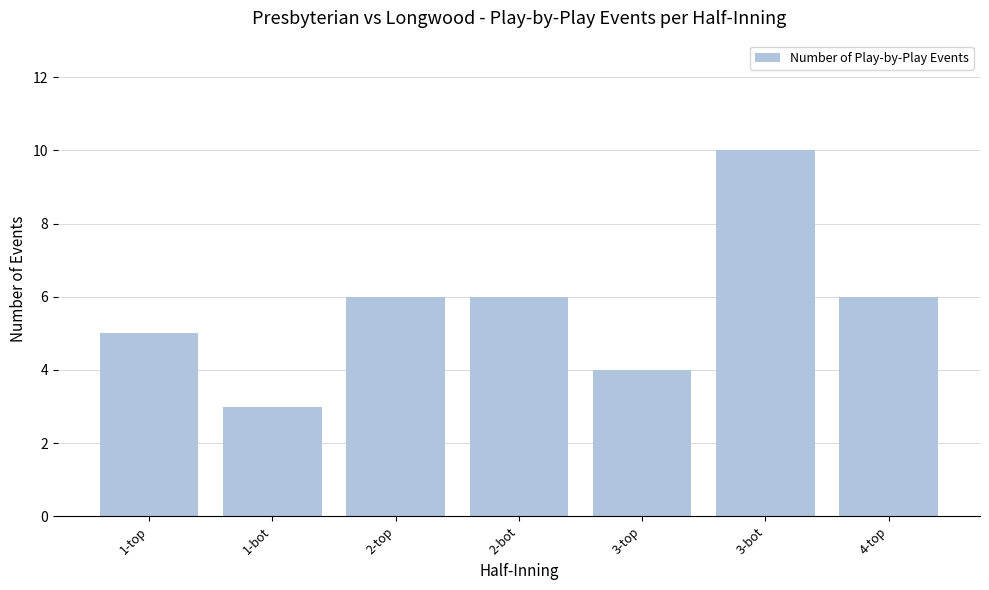

Reading right to left, transcribe all the data shown in this chart.

4-top=6	3-bot=10	3-top=4	2-bot=6	2-top=6	1-bot=3	1-top=5